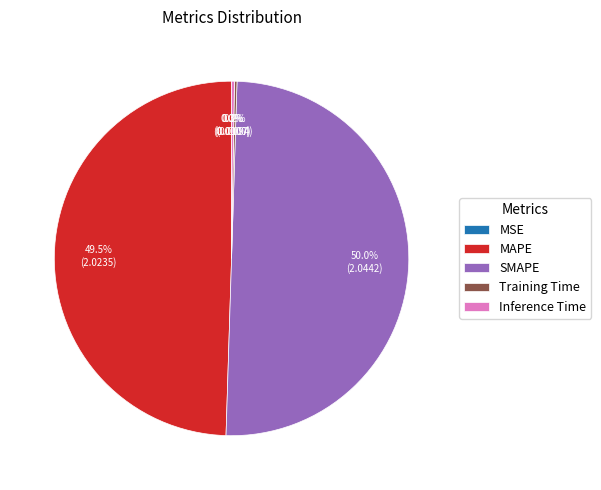

What is the largest slice in the pie chart?

SMAPE